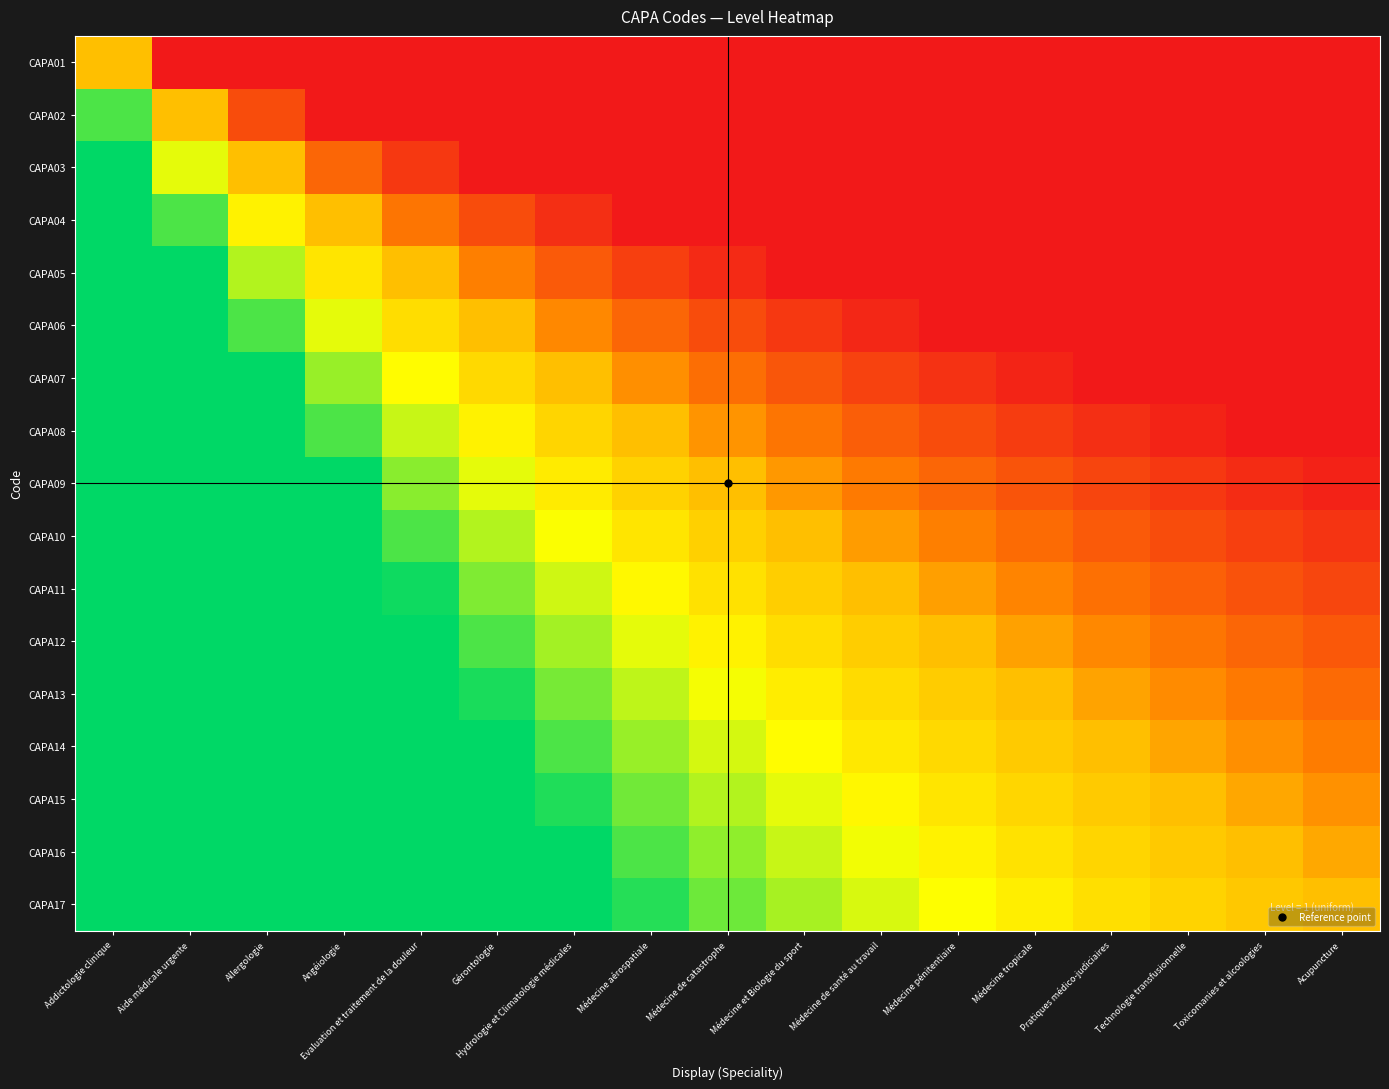

Reading left to right, transcribe all the data shown in this chart.

CAPA01: Addictologie clinique=0.0	Aide médicale urgente=-1.0	Allergologie=-1.0	Angéiologie=-1.0	Evaluation et traitement de la douleur=-1.0	Gérontologie=-1.0	Hydrologie et Climatologie médicales=-1.0	Médecine aérospatiale=-1.0	Médecine de catastrophe=-1.0	Médecine et Biologie du sport=-1.0	Médecine de santé au travail=-1.0	Médecine pénitentiaire=-1.0	Médecine tropicale=-1.0	Pratiques médico-judiciaires=-1.0	Technologie transfusionnelle=-1.0	Toxicomanies et alcoologies=-1.0	Acupuncture=-1.0
CAPA02: Addictologie clinique=0.8	Aide médicale urgente=0.0	Allergologie=-0.7	Angéiologie=-1.0	Evaluation et traitement de la douleur=-1.0	Gérontologie=-1.0	Hydrologie et Climatologie médicales=-1.0	Médecine aérospatiale=-1.0	Médecine de catastrophe=-1.0	Médecine et Biologie du sport=-1.0	Médecine de santé au travail=-1.0	Médecine pénitentiaire=-1.0	Médecine tropicale=-1.0	Pratiques médico-judiciaires=-1.0	Technologie transfusionnelle=-1.0	Toxicomanies et alcoologies=-1.0	Acupuncture=-1.0
CAPA03: Addictologie clinique=1.0	Aide médicale urgente=0.4	Allergologie=0.0	Angéiologie=-0.5	Evaluation et traitement de la douleur=-0.8	Gérontologie=-1.0	Hydrologie et Climatologie médicales=-1.0	Médecine aérospatiale=-1.0	Médecine de catastrophe=-1.0	Médecine et Biologie du sport=-1.0	Médecine de santé au travail=-1.0	Médecine pénitentiaire=-1.0	Médecine tropicale=-1.0	Pratiques médico-judiciaires=-1.0	Technologie transfusionnelle=-1.0	Toxicomanies et alcoologies=-1.0	Acupuncture=-1.0
CAPA04: Addictologie clinique=1.0	Aide médicale urgente=0.8	Allergologie=0.3	Angéiologie=0.0	Evaluation et traitement de la douleur=-0.4	Gérontologie=-0.7	Hydrologie et Climatologie médicales=-0.9	Médecine aérospatiale=-1.0	Médecine de catastrophe=-1.0	Médecine et Biologie du sport=-1.0	Médecine de santé au travail=-1.0	Médecine pénitentiaire=-1.0	Médecine tropicale=-1.0	Pratiques médico-judiciaires=-1.0	Technologie transfusionnelle=-1.0	Toxicomanies et alcoologies=-1.0	Acupuncture=-1.0
CAPA05: Addictologie clinique=1.0	Aide médicale urgente=1.0	Allergologie=0.5	Angéiologie=0.2	Evaluation et traitement de la douleur=0.0	Gérontologie=-0.3	Hydrologie et Climatologie médicales=-0.6	Médecine aérospatiale=-0.8	Médecine de catastrophe=-0.9	Médecine et Biologie du sport=-1.0	Médecine de santé au travail=-1.0	Médecine pénitentiaire=-1.0	Médecine tropicale=-1.0	Pratiques médico-judiciaires=-1.0	Technologie transfusionnelle=-1.0	Toxicomanies et alcoologies=-1.0	Acupuncture=-1.0
CAPA06: Addictologie clinique=1.0	Aide médicale urgente=1.0	Allergologie=0.8	Angéiologie=0.4	Evaluation et traitement de la douleur=0.2	Gérontologie=0.0	Hydrologie et Climatologie médicales=-0.3	Médecine aérospatiale=-0.5	Médecine de catastrophe=-0.7	Médecine et Biologie du sport=-0.8	Médecine de santé au travail=-0.9	Médecine pénitentiaire=-1.0	Médecine tropicale=-1.0	Pratiques médico-judiciaires=-1.0	Technologie transfusionnelle=-1.0	Toxicomanies et alcoologies=-1.0	Acupuncture=-1.0
CAPA07: Addictologie clinique=1.0	Aide médicale urgente=1.0	Allergologie=1.0	Angéiologie=0.6	Evaluation et traitement de la douleur=0.3	Gérontologie=0.1	Hydrologie et Climatologie médicales=0.0	Médecine aérospatiale=-0.2	Médecine de catastrophe=-0.4	Médecine et Biologie du sport=-0.6	Médecine de santé au travail=-0.7	Médecine pénitentiaire=-0.8	Médecine tropicale=-0.9	Pratiques médico-judiciaires=-1.0	Technologie transfusionnelle=-1.0	Toxicomanies et alcoologies=-1.0	Acupuncture=-1.0
CAPA08: Addictologie clinique=1.0	Aide médicale urgente=1.0	Allergologie=1.0	Angéiologie=0.8	Evaluation et traitement de la douleur=0.5	Gérontologie=0.3	Hydrologie et Climatologie médicales=0.1	Médecine aérospatiale=0.0	Médecine de catastrophe=-0.2	Médecine et Biologie du sport=-0.4	Médecine de santé au travail=-0.5	Médecine pénitentiaire=-0.7	Médecine tropicale=-0.8	Pratiques médico-judiciaires=-0.9	Technologie transfusionnelle=-0.9	Toxicomanies et alcoologies=-1.0	Acupuncture=-1.0
CAPA09: Addictologie clinique=1.0	Aide médicale urgente=1.0	Allergologie=1.0	Angéiologie=1.0	Evaluation et traitement de la douleur=0.6	Gérontologie=0.4	Hydrologie et Climatologie médicales=0.2	Médecine aérospatiale=0.1	Médecine de catastrophe=0.0	Médecine et Biologie du sport=-0.2	Médecine de santé au travail=-0.4	Médecine pénitentiaire=-0.5	Médecine tropicale=-0.6	Pratiques médico-judiciaires=-0.7	Technologie transfusionnelle=-0.8	Toxicomanies et alcoologies=-0.9	Acupuncture=-0.9
CAPA10: Addictologie clinique=1.0	Aide médicale urgente=1.0	Allergologie=1.0	Angéiologie=1.0	Evaluation et traitement de la douleur=0.8	Gérontologie=0.5	Hydrologie et Climatologie médicales=0.3	Médecine aérospatiale=0.2	Médecine de catastrophe=0.1	Médecine et Biologie du sport=0.0	Médecine de santé au travail=-0.2	Médecine pénitentiaire=-0.3	Médecine tropicale=-0.5	Pratiques médico-judiciaires=-0.6	Technologie transfusionnelle=-0.7	Toxicomanies et alcoologies=-0.8	Acupuncture=-0.8
CAPA11: Addictologie clinique=1.0	Aide médicale urgente=1.0	Allergologie=1.0	Angéiologie=1.0	Evaluation et traitement de la douleur=1.0	Gérontologie=0.7	Hydrologie et Climatologie médicales=0.5	Médecine aérospatiale=0.3	Médecine de catastrophe=0.2	Médecine et Biologie du sport=0.1	Médecine de santé au travail=0.0	Médecine pénitentiaire=-0.2	Médecine tropicale=-0.3	Pratiques médico-judiciaires=-0.4	Technologie transfusionnelle=-0.5	Toxicomanies et alcoologies=-0.6	Acupuncture=-0.7
CAPA12: Addictologie clinique=1.0	Aide médicale urgente=1.0	Allergologie=1.0	Angéiologie=1.0	Evaluation et traitement de la douleur=1.0	Gérontologie=0.8	Hydrologie et Climatologie médicales=0.6	Médecine aérospatiale=0.4	Médecine de catastrophe=0.3	Médecine et Biologie du sport=0.2	Médecine de santé au travail=0.1	Médecine pénitentiaire=0.0	Médecine tropicale=-0.2	Pratiques médico-judiciaires=-0.3	Technologie transfusionnelle=-0.4	Toxicomanies et alcoologies=-0.5	Acupuncture=-0.6
CAPA13: Addictologie clinique=1.0	Aide médicale urgente=1.0	Allergologie=1.0	Angéiologie=1.0	Evaluation et traitement de la douleur=1.0	Gérontologie=0.9	Hydrologie et Climatologie médicales=0.7	Médecine aérospatiale=0.5	Médecine de catastrophe=0.4	Médecine et Biologie du sport=0.2	Médecine de santé au travail=0.1	Médecine pénitentiaire=0.1	Médecine tropicale=0.0	Pratiques médico-judiciaires=-0.1	Technologie transfusionnelle=-0.3	Toxicomanies et alcoologies=-0.4	Acupuncture=-0.5
CAPA14: Addictologie clinique=1.0	Aide médicale urgente=1.0	Allergologie=1.0	Angéiologie=1.0	Evaluation et traitement de la douleur=1.0	Gérontologie=1.0	Hydrologie et Climatologie médicales=0.8	Médecine aérospatiale=0.6	Médecine de catastrophe=0.4	Médecine et Biologie du sport=0.3	Médecine de santé au travail=0.2	Médecine pénitentiaire=0.1	Médecine tropicale=0.1	Pratiques médico-judiciaires=0.0	Technologie transfusionnelle=-0.1	Toxicomanies et alcoologies=-0.2	Acupuncture=-0.4
CAPA15: Addictologie clinique=1.0	Aide médicale urgente=1.0	Allergologie=1.0	Angéiologie=1.0	Evaluation et traitement de la douleur=1.0	Gérontologie=1.0	Hydrologie et Climatologie médicales=0.9	Médecine aérospatiale=0.7	Médecine de catastrophe=0.5	Médecine et Biologie du sport=0.4	Médecine de santé au travail=0.3	Médecine pénitentiaire=0.2	Médecine tropicale=0.1	Pratiques médico-judiciaires=0.1	Technologie transfusionnelle=0.0	Toxicomanies et alcoologies=-0.1	Acupuncture=-0.2
CAPA16: Addictologie clinique=1.0	Aide médicale urgente=1.0	Allergologie=1.0	Angéiologie=1.0	Evaluation et traitement de la douleur=1.0	Gérontologie=1.0	Hydrologie et Climatologie médicales=1.0	Médecine aérospatiale=0.8	Médecine de catastrophe=0.6	Médecine et Biologie du sport=0.5	Médecine de santé au travail=0.4	Médecine pénitentiaire=0.3	Médecine tropicale=0.2	Pratiques médico-judiciaires=0.1	Technologie transfusionnelle=0.1	Toxicomanies et alcoologies=0.0	Acupuncture=-0.1
CAPA17: Addictologie clinique=1.0	Aide médicale urgente=1.0	Allergologie=1.0	Angéiologie=1.0	Evaluation et traitement de la douleur=1.0	Gérontologie=1.0	Hydrologie et Climatologie médicales=1.0	Médecine aérospatiale=0.9	Médecine de catastrophe=0.7	Médecine et Biologie du sport=0.6	Médecine de santé au travail=0.4	Médecine pénitentiaire=0.3	Médecine tropicale=0.2	Pratiques médico-judiciaires=0.2	Technologie transfusionnelle=0.1	Toxicomanies et alcoologies=0.1	Acupuncture=0.0